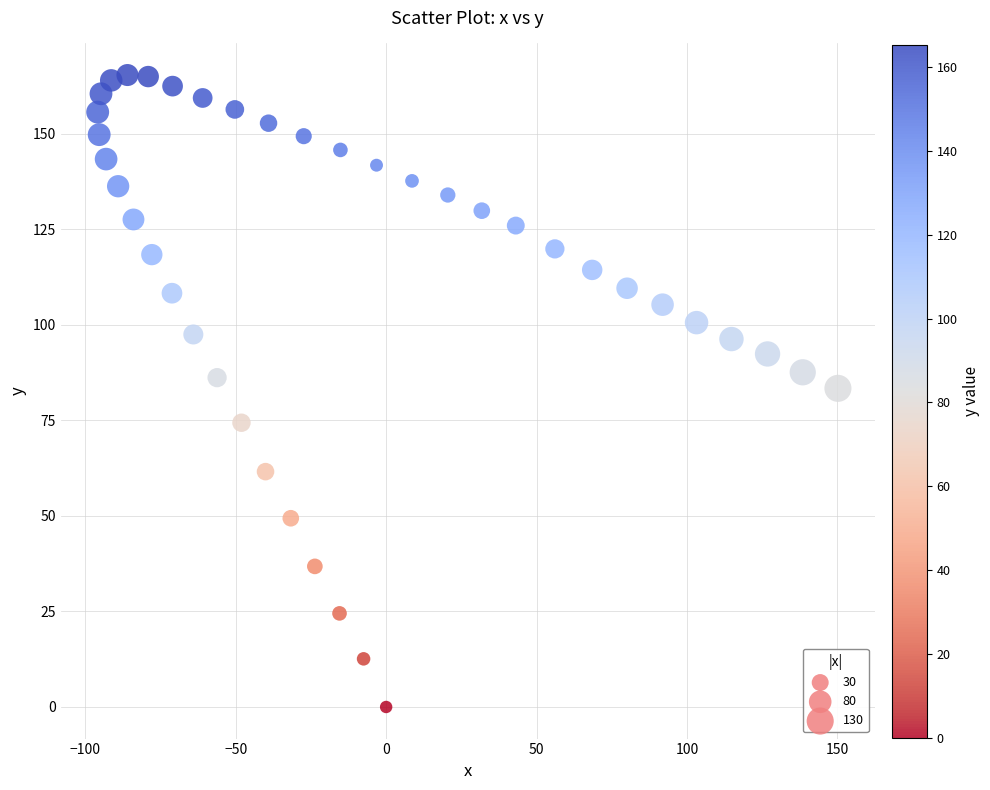

What is the range of X values (max minus min)?

246.1